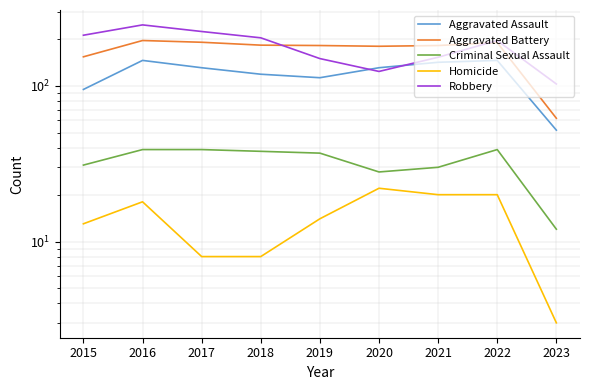

Reading left to right, extract all data points from this chart.

Aggravated Assault: 95	146	131	119	113	131	142	146	52
Aggravated Battery: 154	196	191	183	182	180	182	190	62
Criminal Sexual Assault: 31	39	39	38	37	28	30	39	12
Homicide: 13	18	8	8	14	22	20	20	3
Robbery: 212	247	224	204	150	124	153	196	103